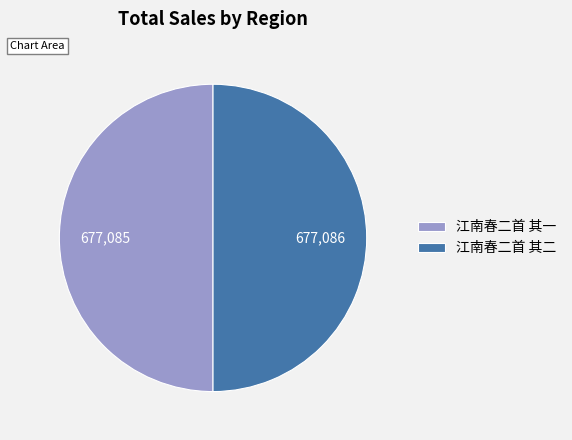

Do 江南春二首 其一 and 江南春二首 其二 together represent more than half of the pie?

Yes